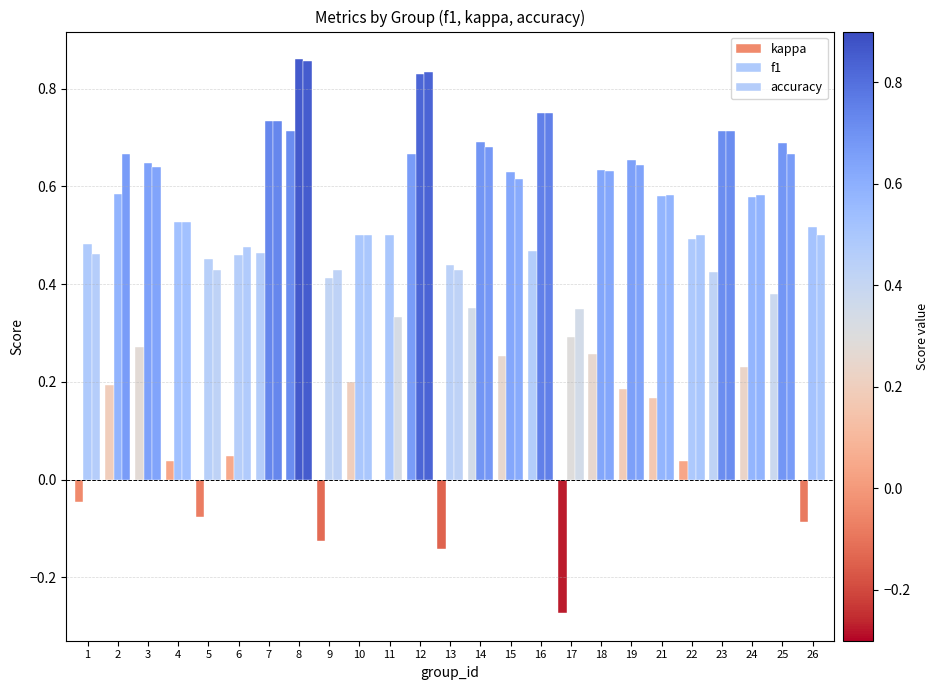

Are the bars grouped side by side (vs. stacked)?

Yes